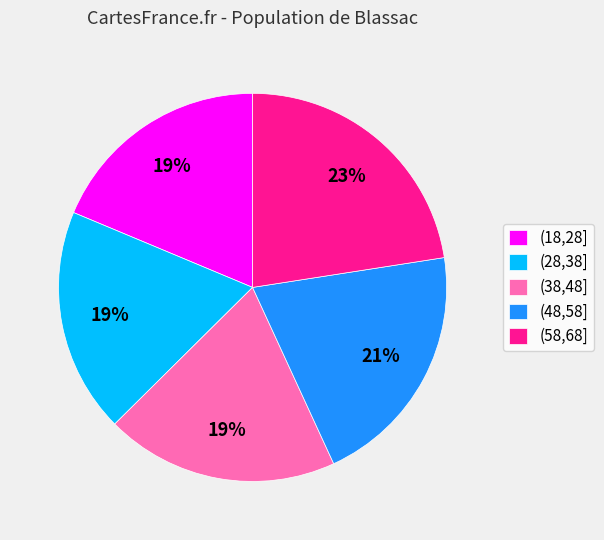

What percentage is the (48,58] slice, to the nearest percent?

21%